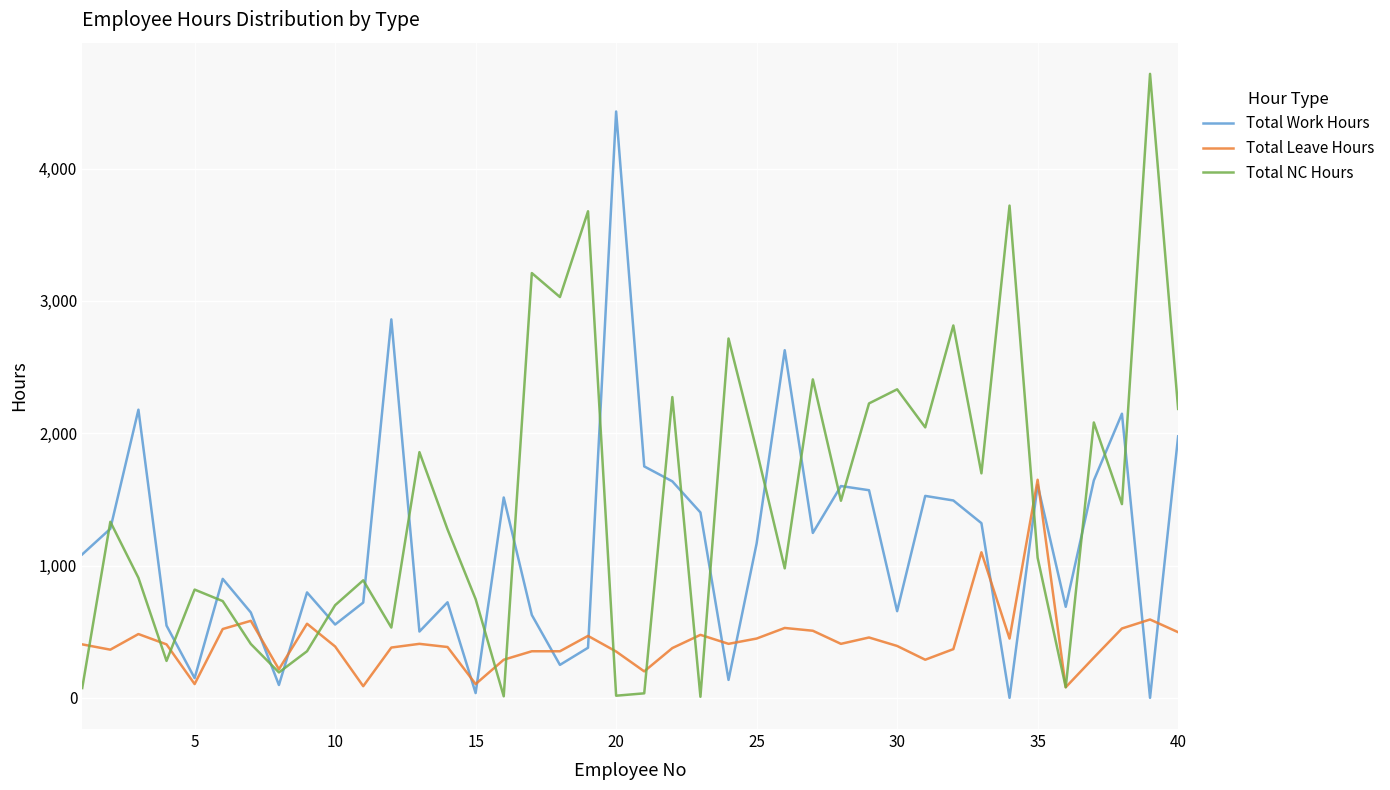

Does the chart display data point markers on the line(s)?

No